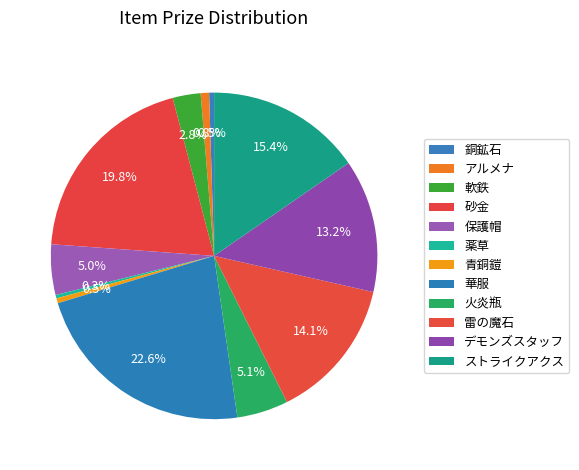

What is the largest slice in the pie chart?

華服